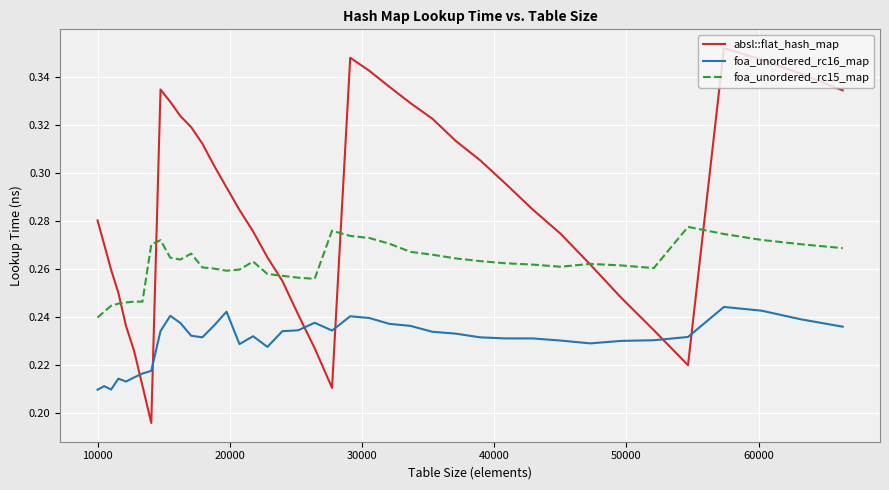

Which series has the largest total across all categories?

absl::flat_hash_map